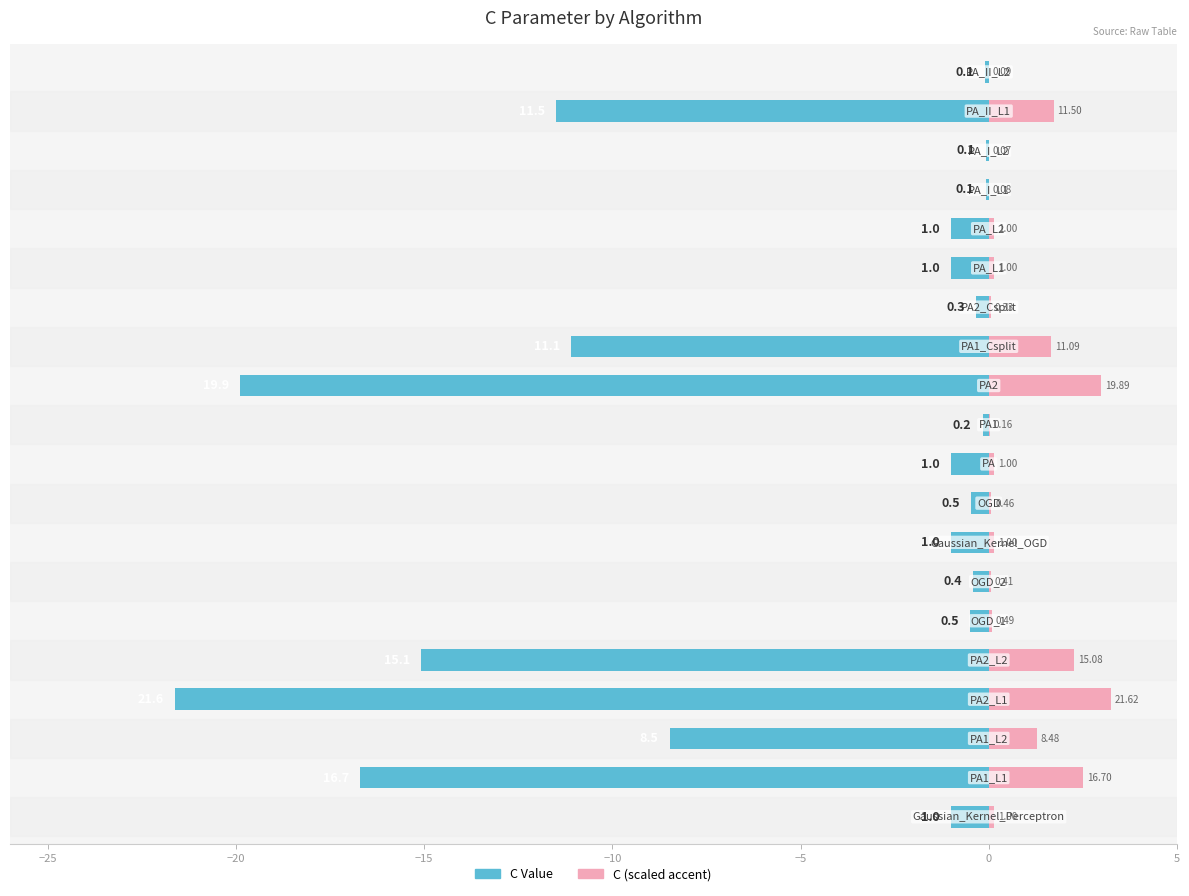

Is it true that C (scaled) equals 4.7 at −15?

False